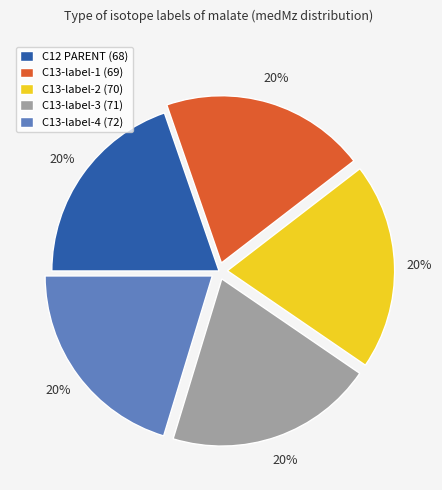

Count the number of slices in the pie.

5